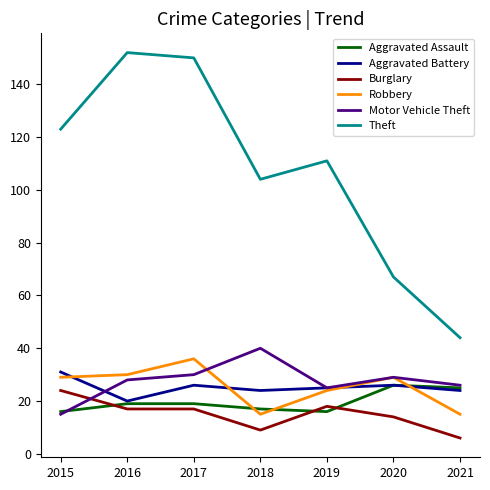

The value of Robbery at 2015 is 29. True or false?

True